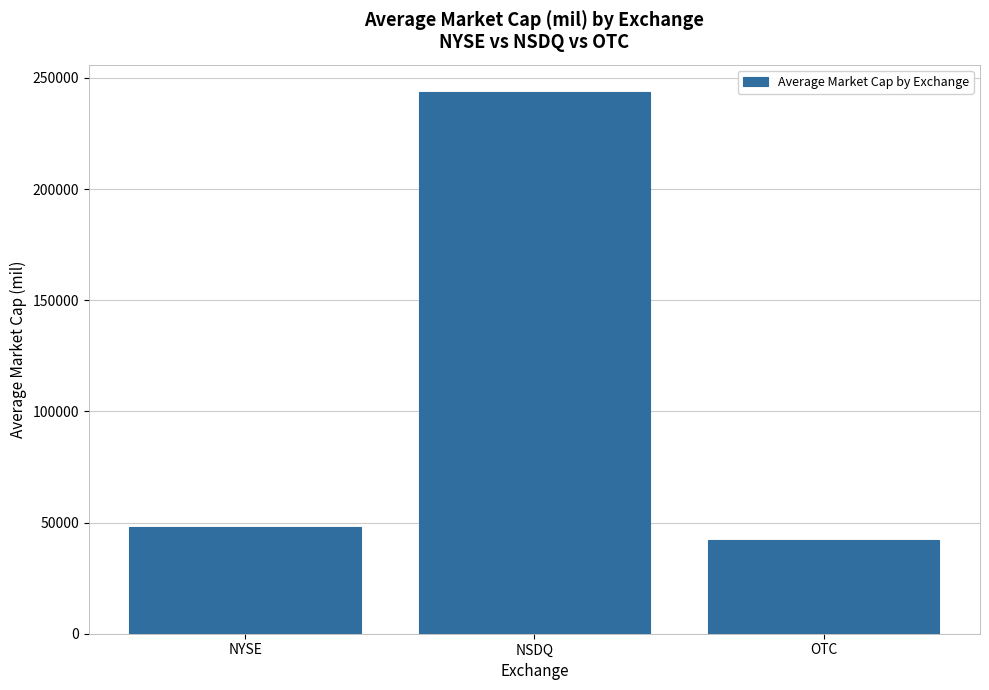

Reading left to right, what are all the values shown in this chart?

NYSE=48132.2	NSDQ=243752.2	OTC=42242.1